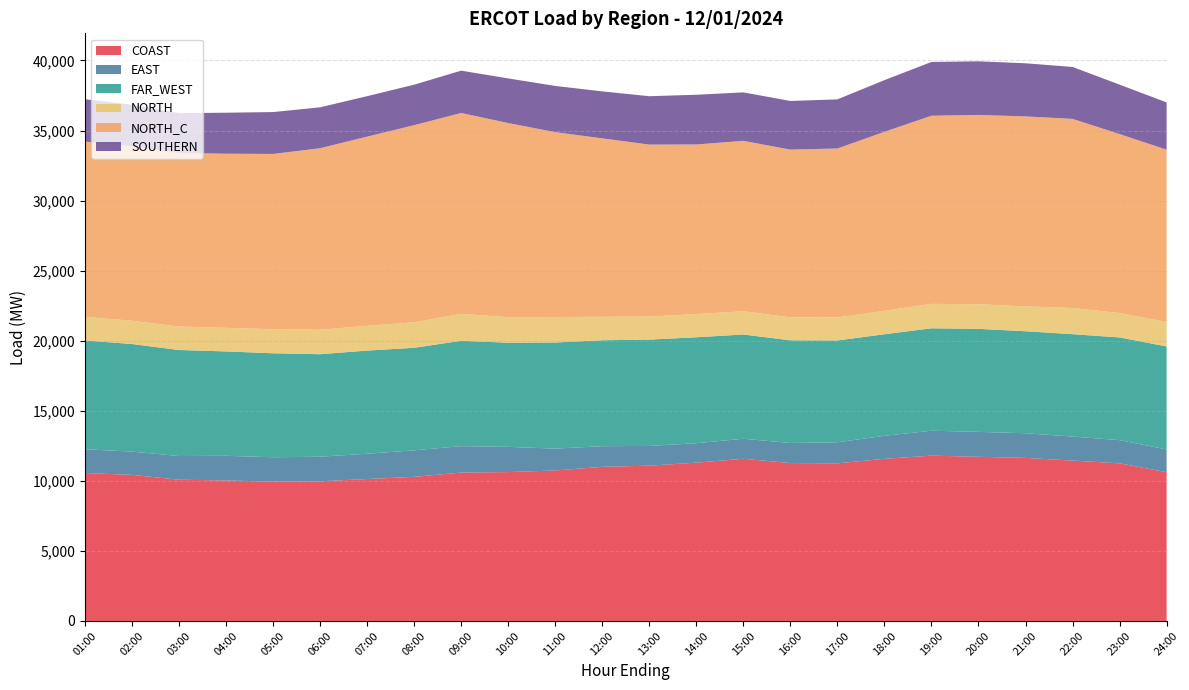

Reading left to right, list all the values displayed in this chart.

COAST: 10554.6	10425.6	10078.6	10026.3	9944.2	9966.5	10127.5	10283.5	10588.6	10623.7	10737.2	10998.9	11081.3	11295.6	11572.8	11267.3	11247.7	11569.5	11798.2	11714.9	11635.7	11444.0	11248.1	10613.3
EAST: 1698.2	1659.1	1690.7	1760.0	1736.9	1754.8	1805.6	1892.8	1884.8	1800.2	1560.6	1472.3	1408.4	1387.4	1429.5	1433.9	1502.8	1643.7	1777.6	1778.6	1760.9	1714.0	1654.7	1626.2
FAR_WEST: 7767.5	7679.5	7567.5	7448.4	7422.2	7314.3	7361.3	7317.2	7520.4	7432.1	7573.7	7560.4	7588.3	7561.6	7440.9	7326.6	7267.6	7246.8	7310.9	7352.1	7278.3	7307.6	7329.6	7352.1
NORTH: 1677.1	1663.7	1675.8	1683.5	1714.3	1745.2	1769.3	1820.9	1920.7	1823.9	1818.6	1673.7	1646.1	1655.9	1658.8	1639.9	1640.3	1671.2	1742.9	1755.6	1775.4	1866.3	1741.8	1744.8
NORTH_C: 12513.6	12466.0	12385.8	12426.8	12510.3	12954.1	13498.8	14066.7	14337.8	13853.1	13194.3	12736.1	12272.1	12103.6	12162.7	11969.5	12058.8	12775.6	13425.5	13510.8	13556.0	13498.4	12772.9	12294.5
SOUTHERN: 3022.8	2944.9	2841.0	2926.0	2988.2	2919.8	2887.8	2888.7	3020.0	3185.7	3296.5	3351.9	3451.8	3548.1	3457.4	3471.5	3506.3	3688.6	3837.6	3826.6	3792.0	3706.2	3528.0	3375.1